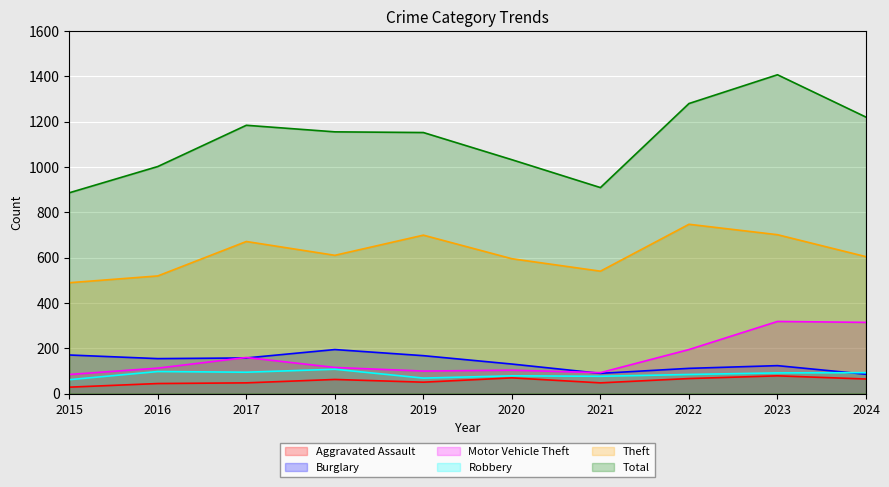

At 2017, list the series in order from smallest to largest.

Aggravated Assault, Robbery, Burglary, Motor Vehicle Theft, Theft, Total